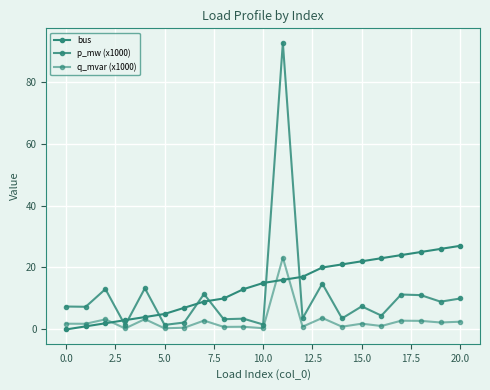

How many lines are shown in the chart?

3